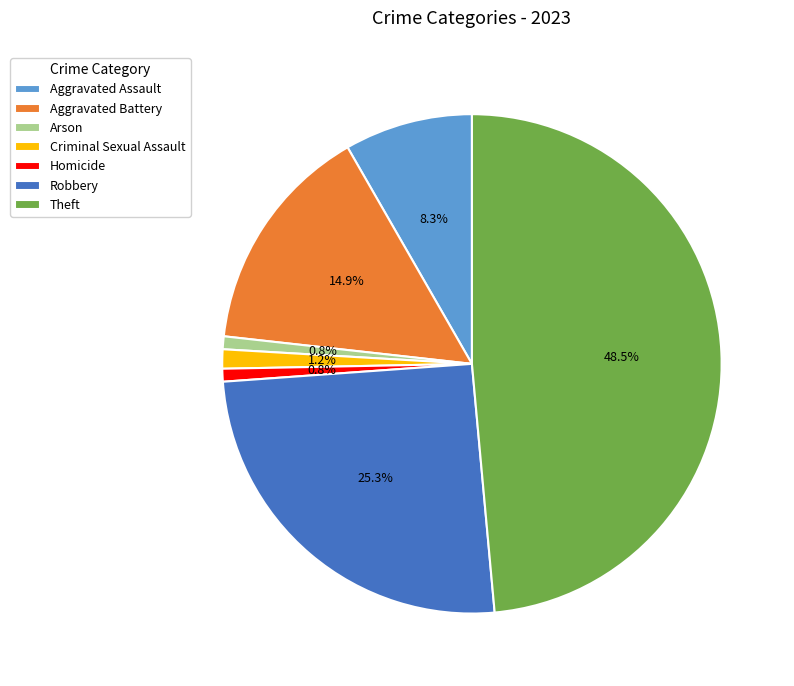

What is the largest slice in the pie chart?

Theft